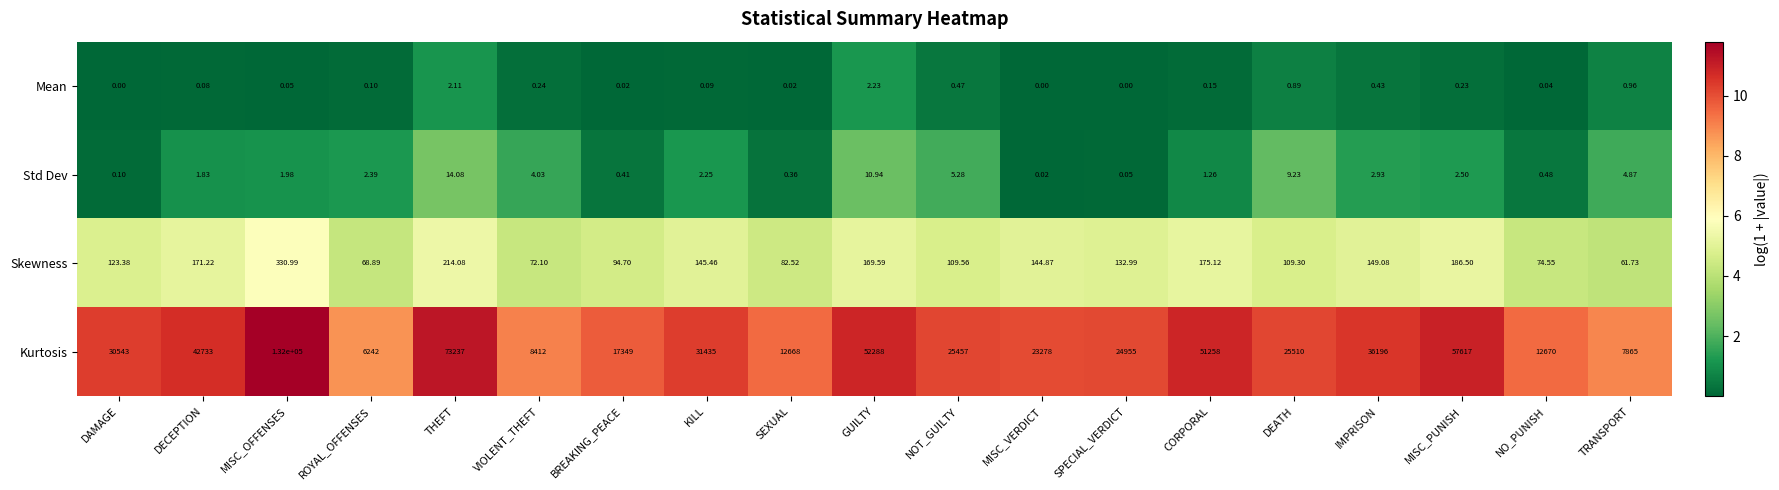

At GUILTY, list the series in order from largest to smallest.

Kurtosis, Skewness, Std Dev, Mean